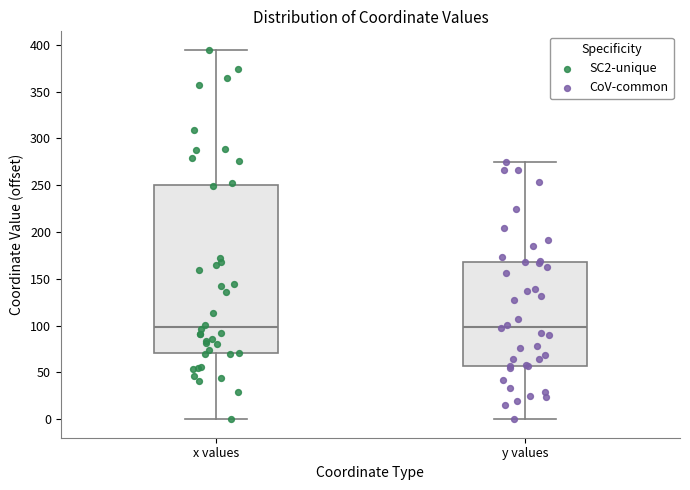

Where is the lower edge of the box for x values on the y-axis? The values are not printed on the chart, so give them approximately, as read against the axis.

70